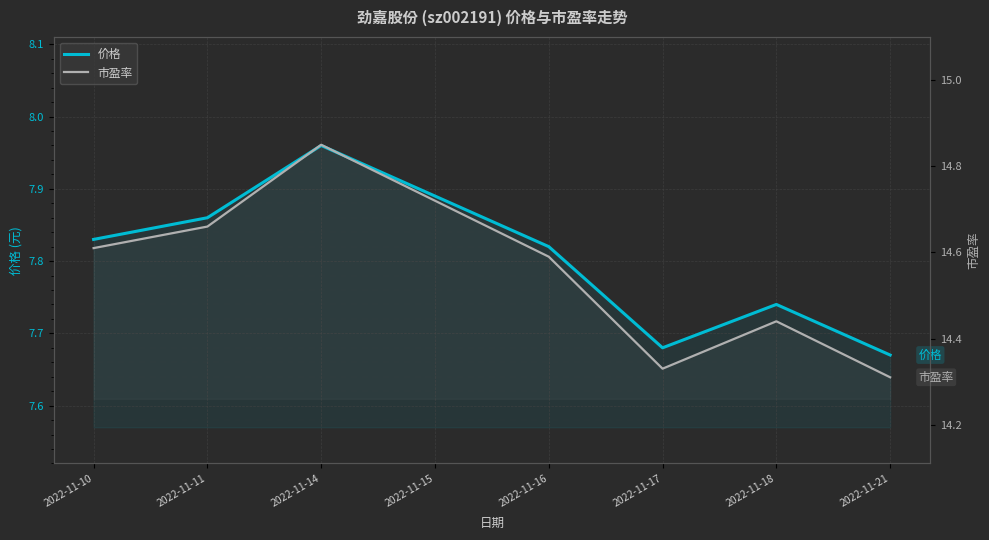

Is the value of 市盈率 at 2022-11-16 greater than the value of 价格 at 2022-11-21?

Yes